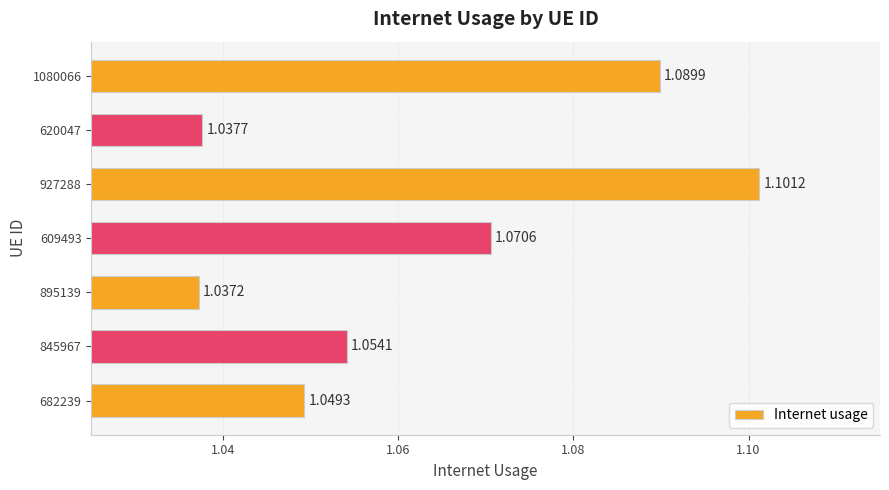

What is the sum of the values at 927288 and 682239?

2.2